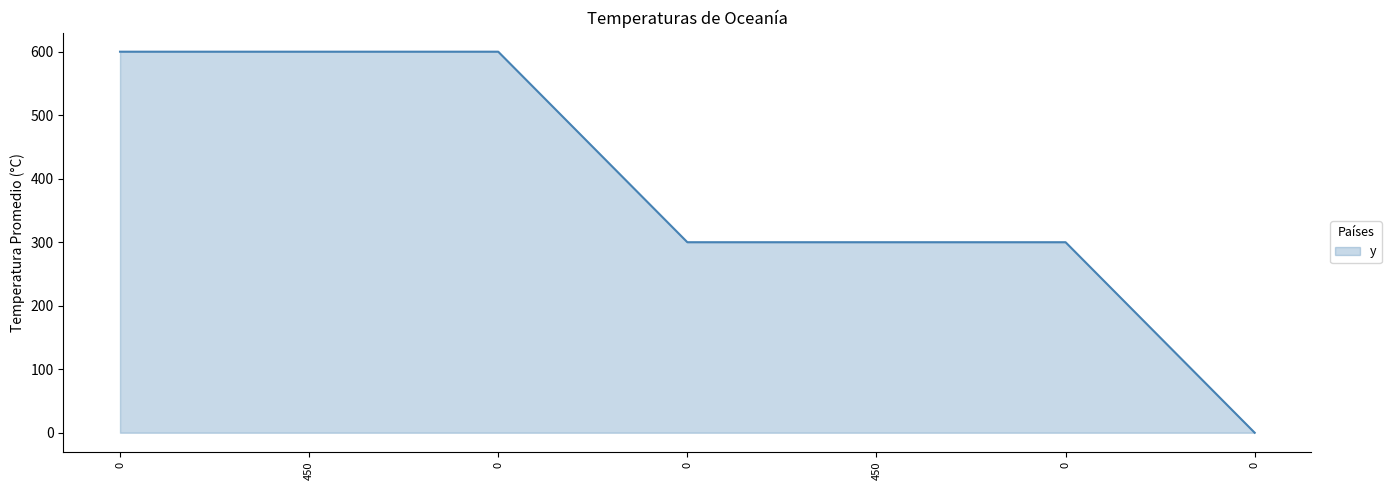

How many categories are shown in the chart?

7